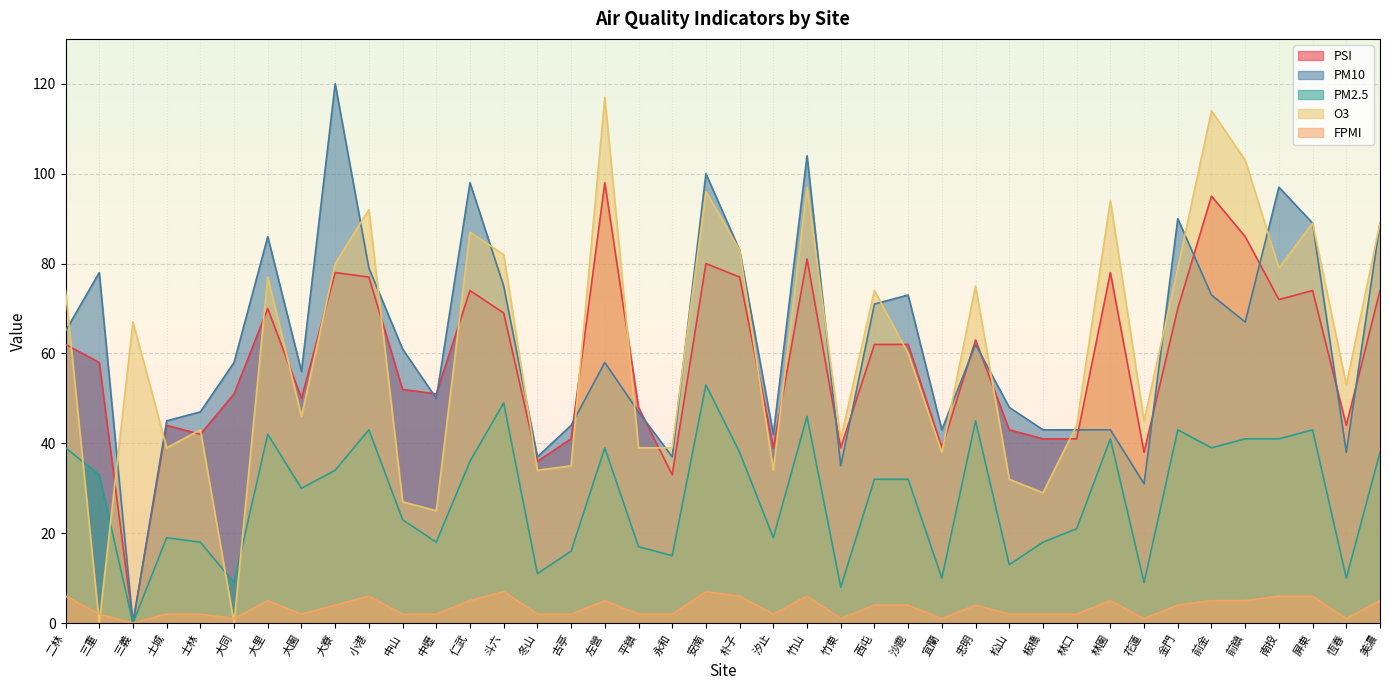

At which label is FPMI closest to 3?

三重